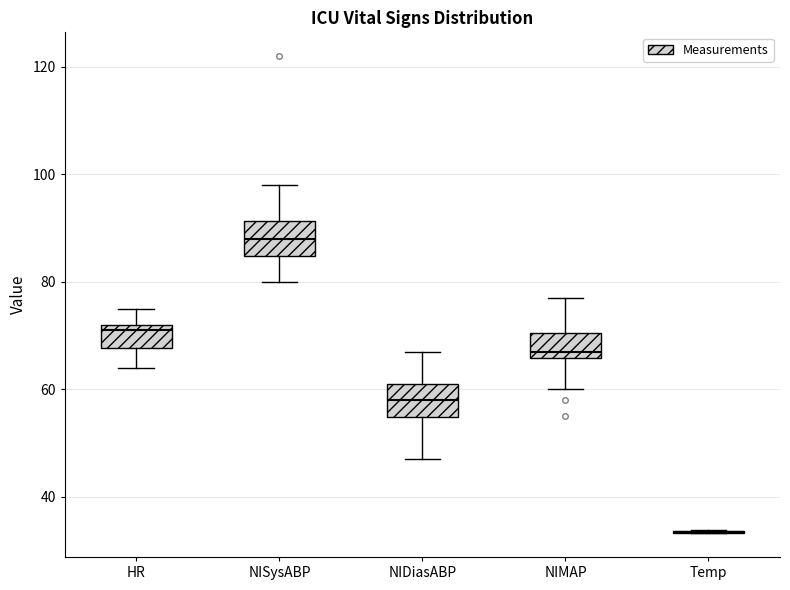

Reading left to right, transcribe this box plot: for each box, give where its median line is, the range the box spans, and where its two whiskers end, as read against the y-axis. The values are not printed on the chart, so give them approximately, as read against the axis.

HR: median 72 (just below the box's upper edge), box 68 to 72, whiskers 64 to 76
NISysABP: median 88, box 84 to 92, whiskers 80 to 98
NIDiasABP: median 58, box 54 to 62, whiskers 48 to 68
NIMAP: median 68, box 66 to 70, whiskers 60 to 78
Temp: box collapsed to a line at 34, whiskers 34 to 34